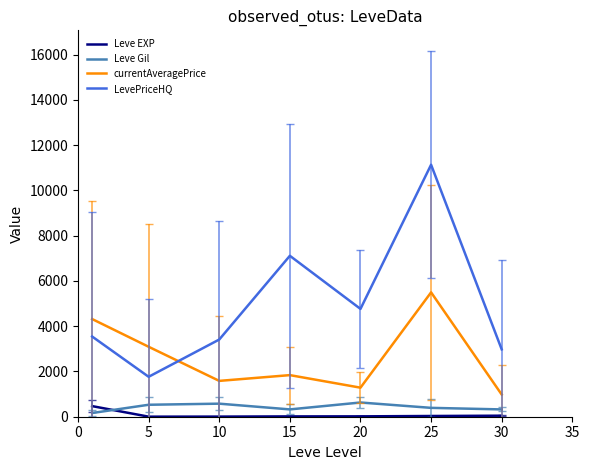

What are all the series names shown in the legend?

Leve EXP, Leve Gil, currentAveragePrice, LevePriceHQ